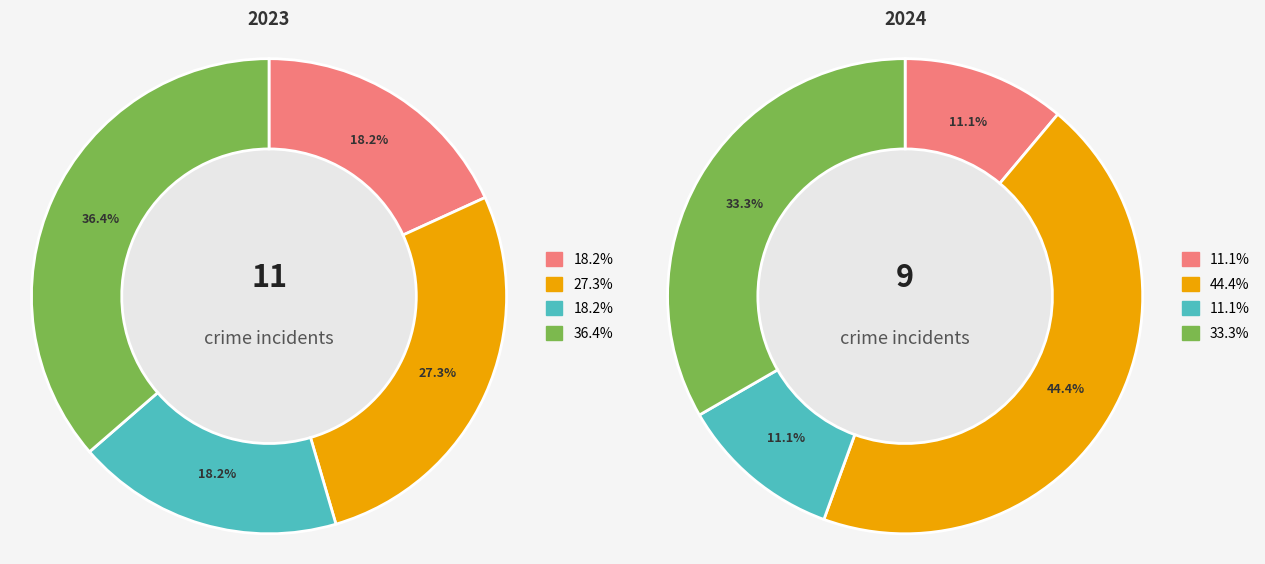

Is there a majority slice in this chart?

No